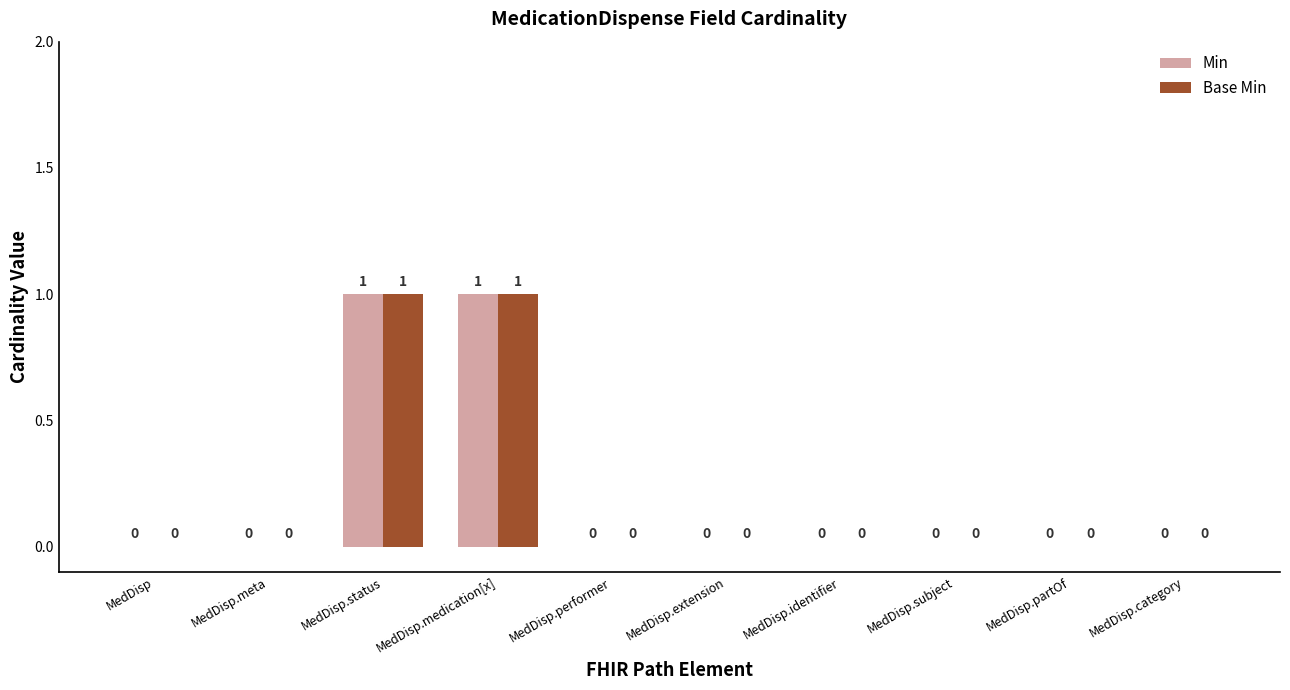

Are the bars grouped side by side (vs. stacked)?

Yes